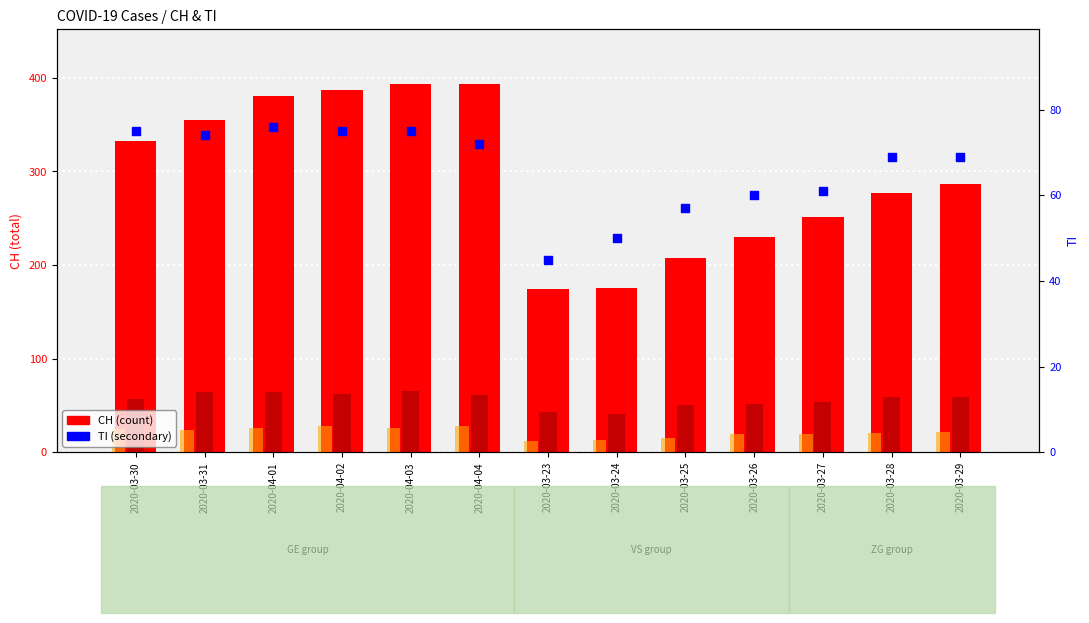

Which series has the widest spread of Y values?

CH